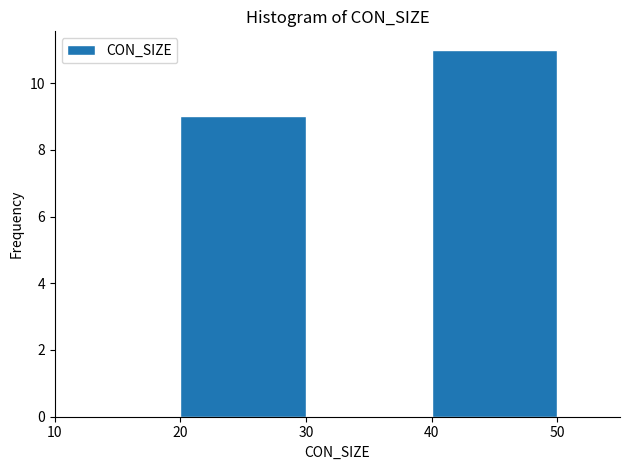

Reading left to right, list every bar in this chart as the range it spans on the x-axis followed by its height. The values are not printed on the chart, so give them approximately, as read against the axis.

10 to 20: 0
20 to 30: 9
30 to 40: 0
40 to 50: 11